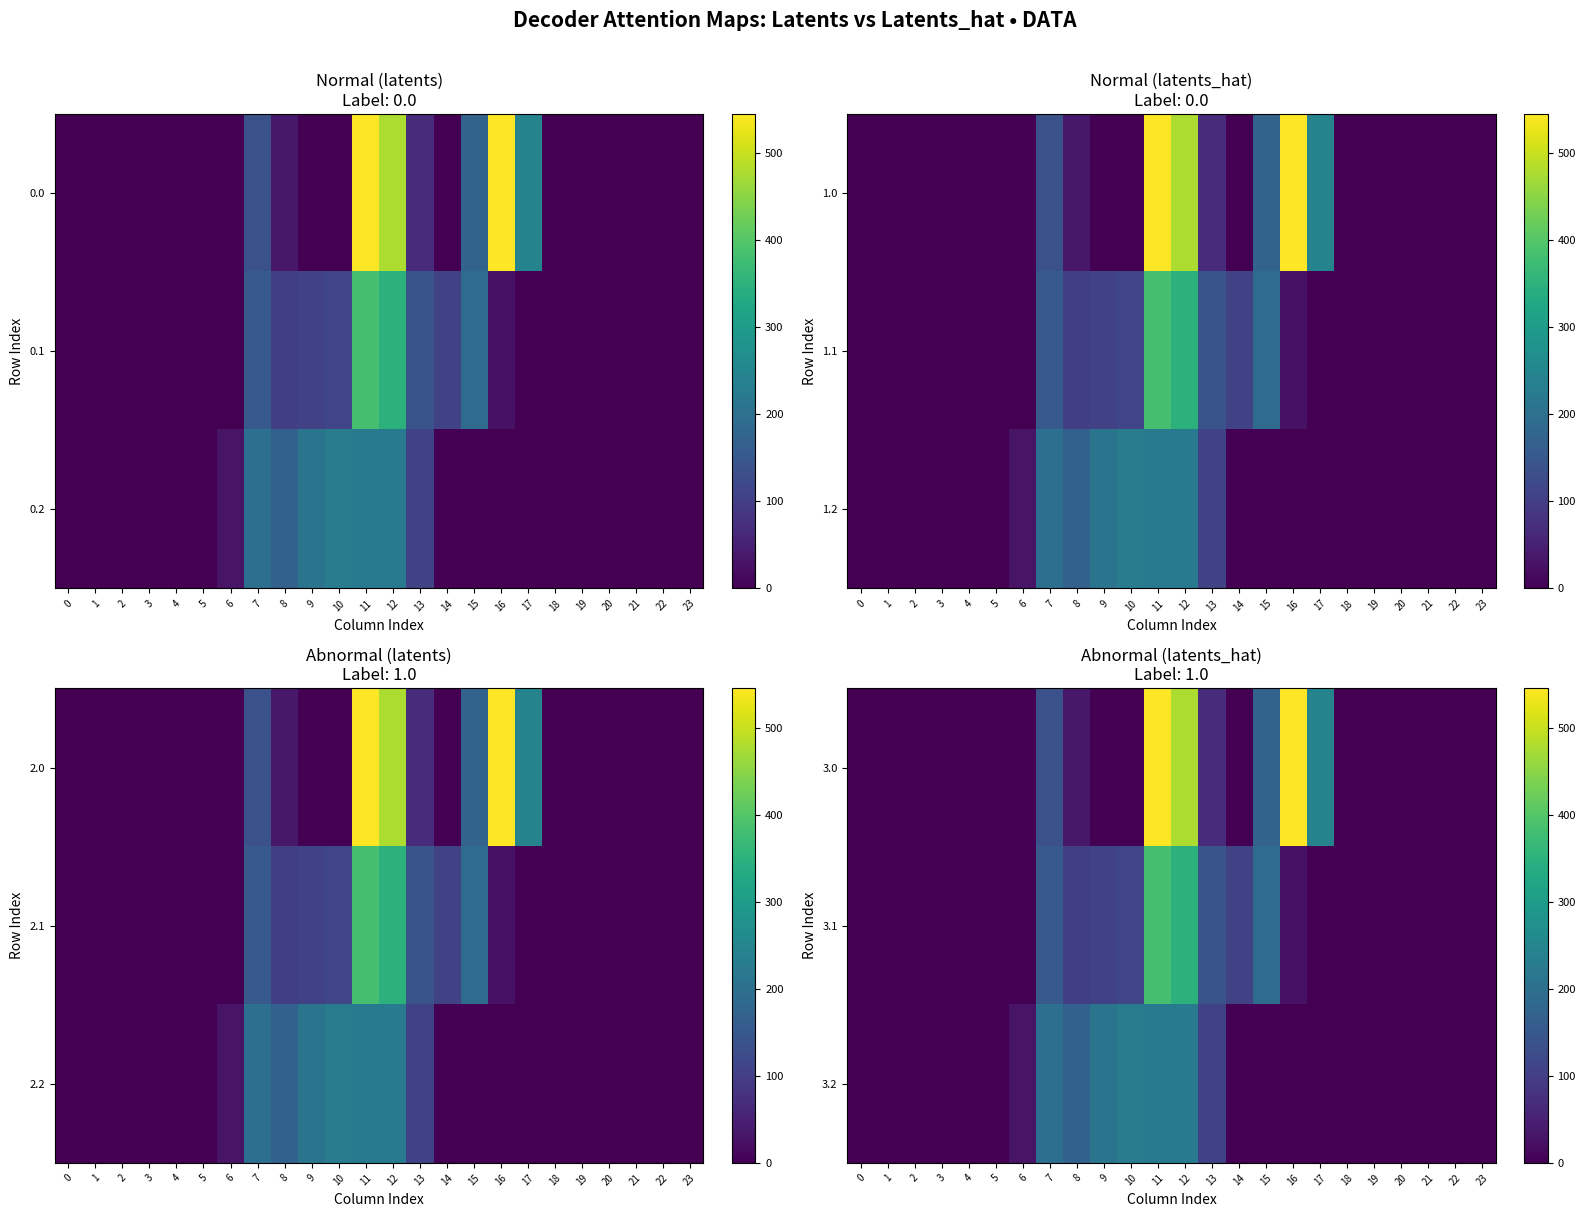

Reading right to left, what are all the values shown in this chart?

3.0: 23=0.0	22=0.0	21=0.0	20=0.0	19=0.0	18=0.0	17=243.5	16=545.4	15=172.8	14=0.3	13=70.2	12=477.2	11=544.3	10=0.0	9=0.0	8=35.0	7=134.3	6=0.0	5=0.0	4=0.0	3=0.0	2=0.0	1=0.0	0=0.0
3.1: 23=0.0	22=0.0	21=0.0	20=0.0	19=0.0	18=0.0	17=0.0	16=26.8	15=190.4	14=105.5	13=141.2	12=350.8	11=384.7	10=114.0	9=104.8	8=102.3	7=153.2	6=0.0	5=0.0	4=0.0	3=0.0	2=0.0	1=0.0	0=0.0
3.2: 23=0.0	22=0.0	21=0.0	20=0.0	19=0.0	18=0.0	17=0.0	16=0.0	15=0.0	14=0.0	13=107.8	12=224.3	11=225.2	10=228.0	9=209.6	8=169.5	7=199.0	6=29.3	5=0.0	4=0.0	3=0.0	2=0.0	1=0.0	0=0.0